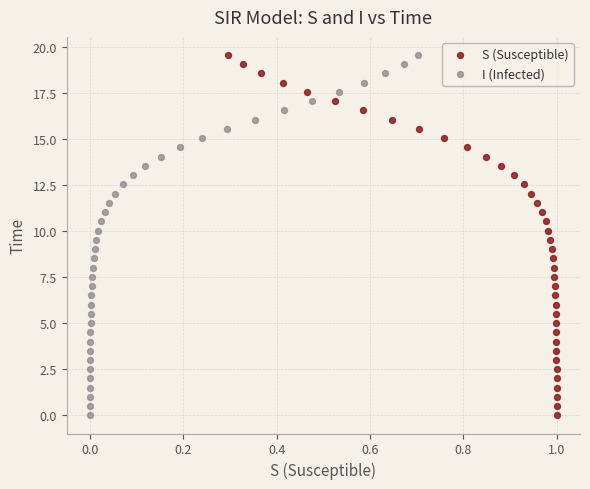

What are all the series names shown in the legend?

S (Susceptible), I (Infected)